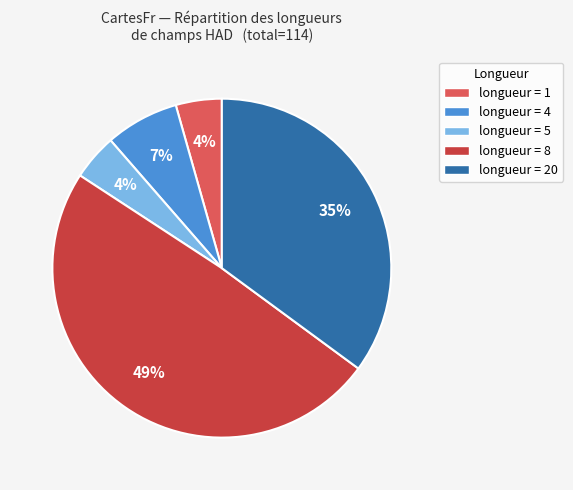

The longueur = 8 slice represents 35% of the pie. True or false?

False